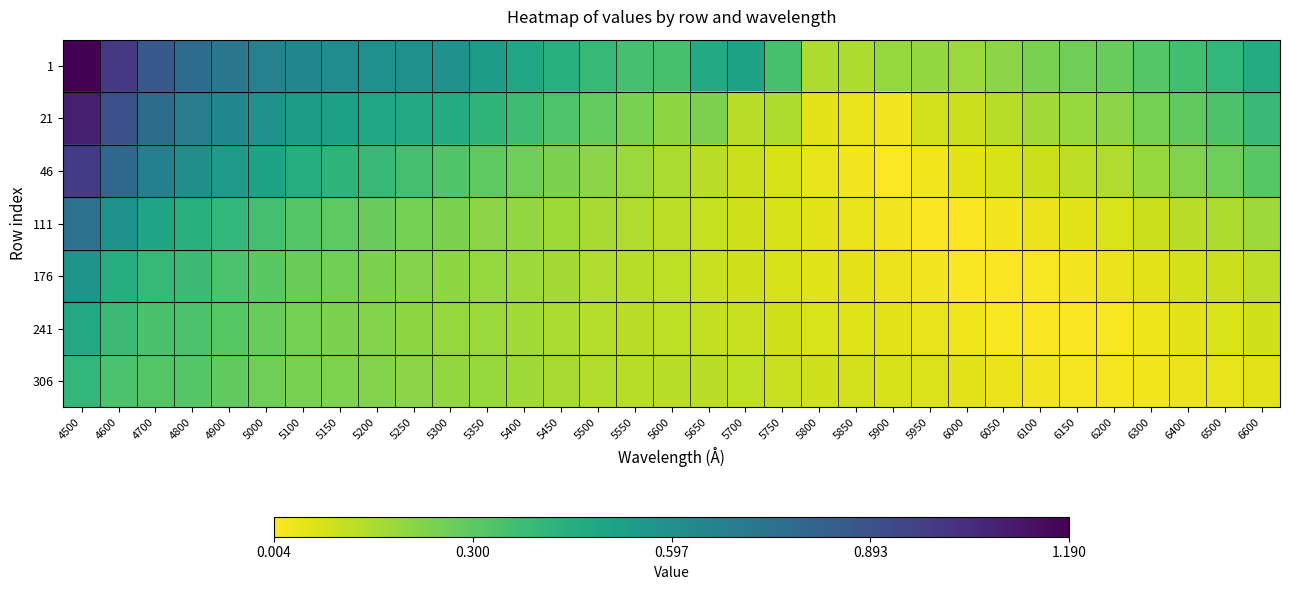

Reading right to left, what are all the values shown in this chart?

1: 6600=0.5	6500=0.4	6400=0.4	6300=0.3	6200=0.3	6150=0.3	6100=0.2	6050=0.2	6000=0.2	5950=0.2	5900=0.2	5850=0.2	5800=0.1	5750=0.3	5700=0.5	5650=0.5	5600=0.4	5550=0.4	5500=0.4	5450=0.4	5400=0.5	5350=0.5	5300=0.6	5250=0.6	5200=0.6	5150=0.6	5100=0.6	5000=0.7	4900=0.7	4800=0.8	4700=0.9	4600=1.0	4500=1.2
21: 6600=0.4	6500=0.3	6400=0.3	6300=0.3	6200=0.2	6150=0.2	6100=0.2	6050=0.1	6000=0.1	5950=0.1	5900=0.0	5850=0.0	5800=0.1	5750=0.2	5700=0.1	5650=0.2	5600=0.2	5550=0.2	5500=0.3	5450=0.3	5400=0.4	5350=0.4	5300=0.5	5250=0.5	5200=0.5	5150=0.5	5100=0.5	5000=0.6	4900=0.6	4800=0.7	4700=0.8	4600=0.9	4500=1.1
46: 6600=0.3	6500=0.3	6400=0.2	6300=0.2	6200=0.1	6150=0.1	6100=0.1	6050=0.1	6000=0.1	5950=0.0	5900=0.0	5850=0.0	5800=0.0	5750=0.1	5700=0.1	5650=0.1	5600=0.2	5550=0.2	5500=0.2	5450=0.2	5400=0.3	5350=0.3	5300=0.3	5250=0.4	5200=0.4	5150=0.4	5100=0.5	5000=0.5	4900=0.5	4800=0.6	4700=0.7	4600=0.8	4500=1.0
111: 6600=0.2	6500=0.2	6400=0.1	6300=0.1	6200=0.1	6150=0.1	6100=0.0	6050=0.0	6000=0.0	5950=0.0	5900=0.0	5850=0.0	5800=0.1	5750=0.1	5700=0.1	5650=0.1	5600=0.1	5550=0.1	5500=0.2	5450=0.2	5400=0.2	5350=0.2	5300=0.2	5250=0.3	5200=0.3	5150=0.3	5100=0.3	5000=0.4	4900=0.4	4800=0.4	4700=0.5	4600=0.6	4500=0.7
176: 6600=0.1	6500=0.1	6400=0.1	6300=0.1	6200=0.0	6150=0.0	6100=0.0	6050=0.0	6000=0.0	5950=0.0	5900=0.0	5850=0.1	5800=0.1	5750=0.1	5700=0.1	5650=0.1	5600=0.1	5550=0.1	5500=0.1	5450=0.2	5400=0.2	5350=0.2	5300=0.2	5250=0.2	5200=0.2	5150=0.3	5100=0.3	5000=0.3	4900=0.3	4800=0.4	4700=0.4	4600=0.5	4500=0.6
241: 6600=0.1	6500=0.1	6400=0.1	6300=0.0	6200=0.0	6150=0.0	6100=0.0	6050=0.0	6000=0.0	5950=0.0	5900=0.1	5850=0.1	5800=0.1	5750=0.1	5700=0.1	5650=0.1	5600=0.1	5550=0.1	5500=0.1	5450=0.2	5400=0.2	5350=0.2	5300=0.2	5250=0.2	5200=0.2	5150=0.2	5100=0.3	5000=0.3	4900=0.3	4800=0.3	4700=0.3	4600=0.4	4500=0.5
306: 6600=0.1	6500=0.0	6400=0.0	6300=0.0	6200=0.0	6150=0.0	6100=0.0	6050=0.0	6000=0.1	5950=0.1	5900=0.1	5850=0.1	5800=0.1	5750=0.1	5700=0.1	5650=0.1	5600=0.1	5550=0.1	5500=0.1	5450=0.2	5400=0.2	5350=0.2	5300=0.2	5250=0.2	5200=0.2	5150=0.2	5100=0.2	5000=0.3	4900=0.3	4800=0.3	4700=0.3	4600=0.3	4500=0.4